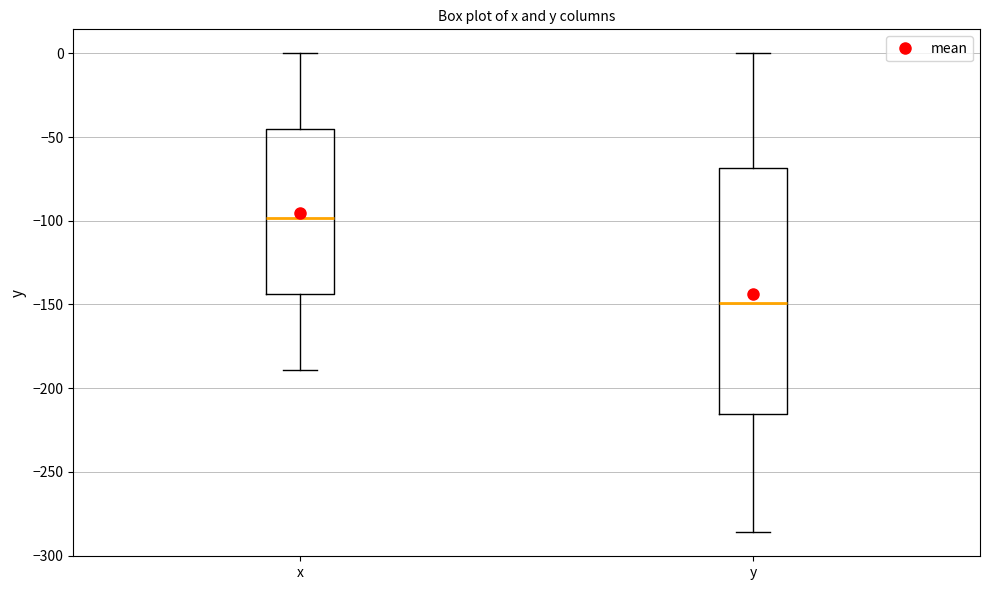

Reading left to right, transcribe this box plot: for each box, give where its median line is, the range the box spans, and where its two whiskers end, as read against the y-axis. The values are not printed on the chart, so give them approximately, as read against the axis.

x: median -100, box -145 to -45, whiskers -190 to 0
y: median -150, box -215 to -70, whiskers -285 to 0